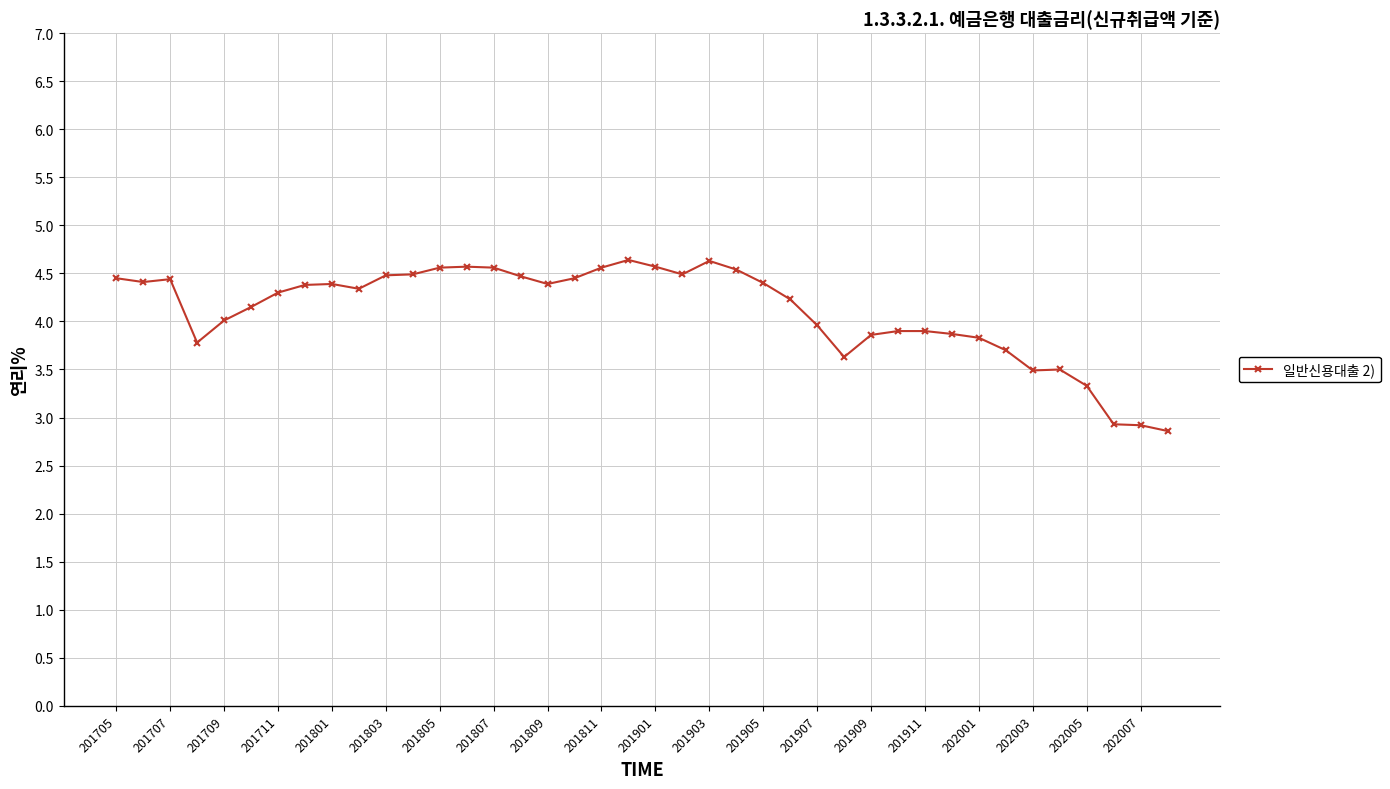

What is the maximum value shown in the chart?

4.6